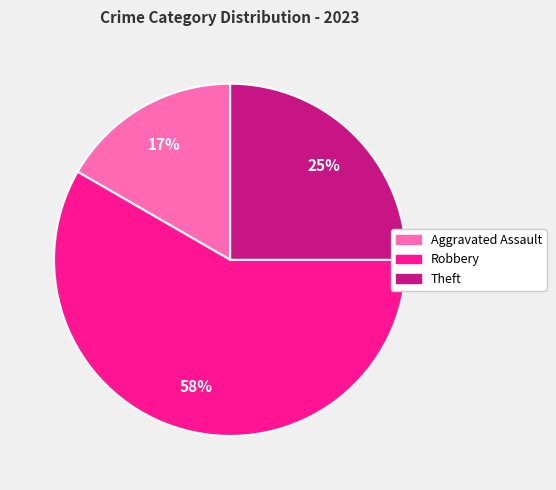

The Theft slice represents 25% of the pie. True or false?

True